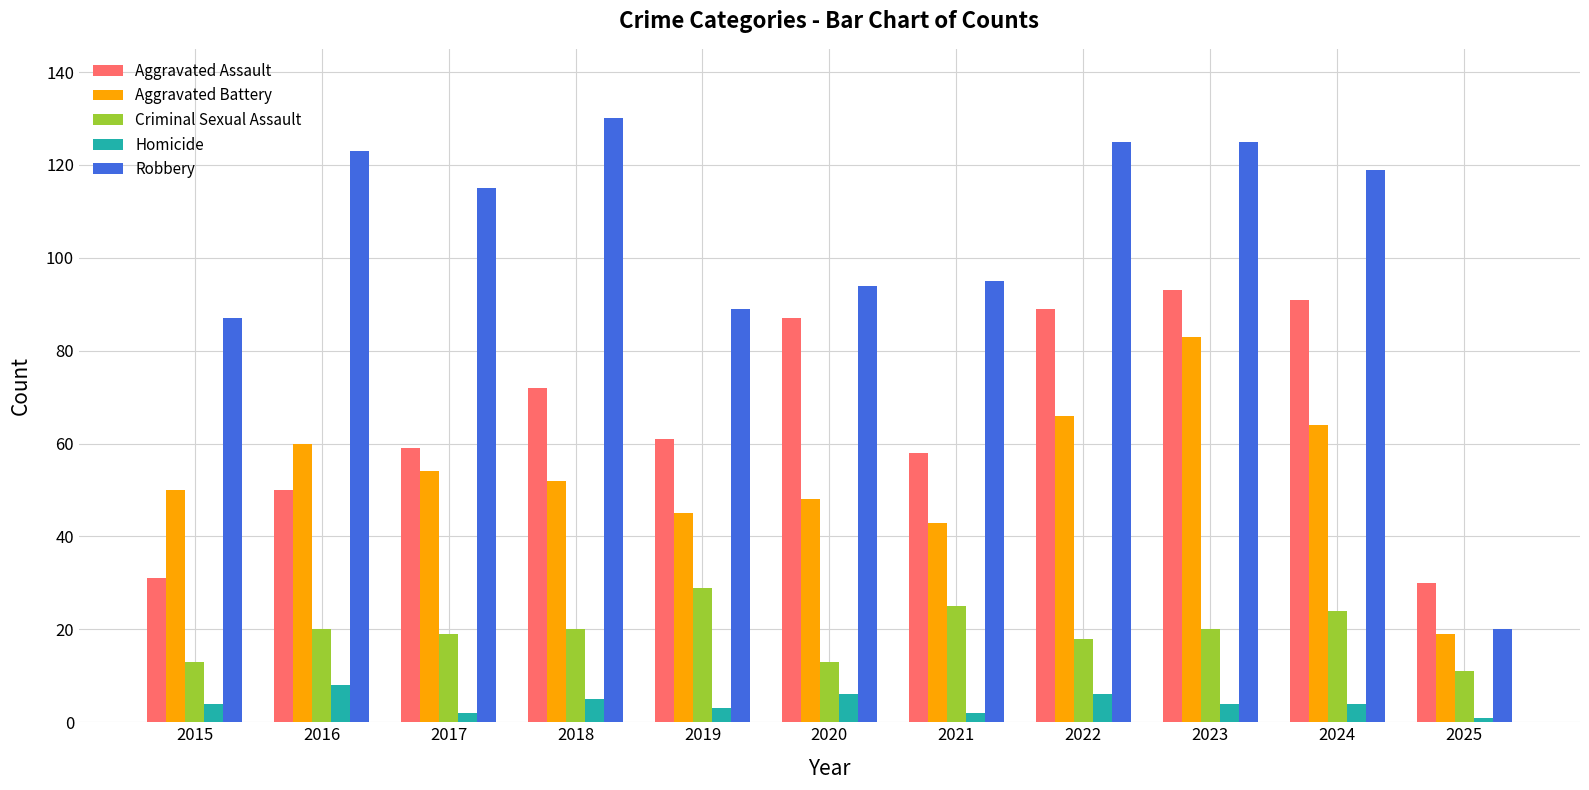

What is the value of the Homicide bar at the 2nd from the left?

8